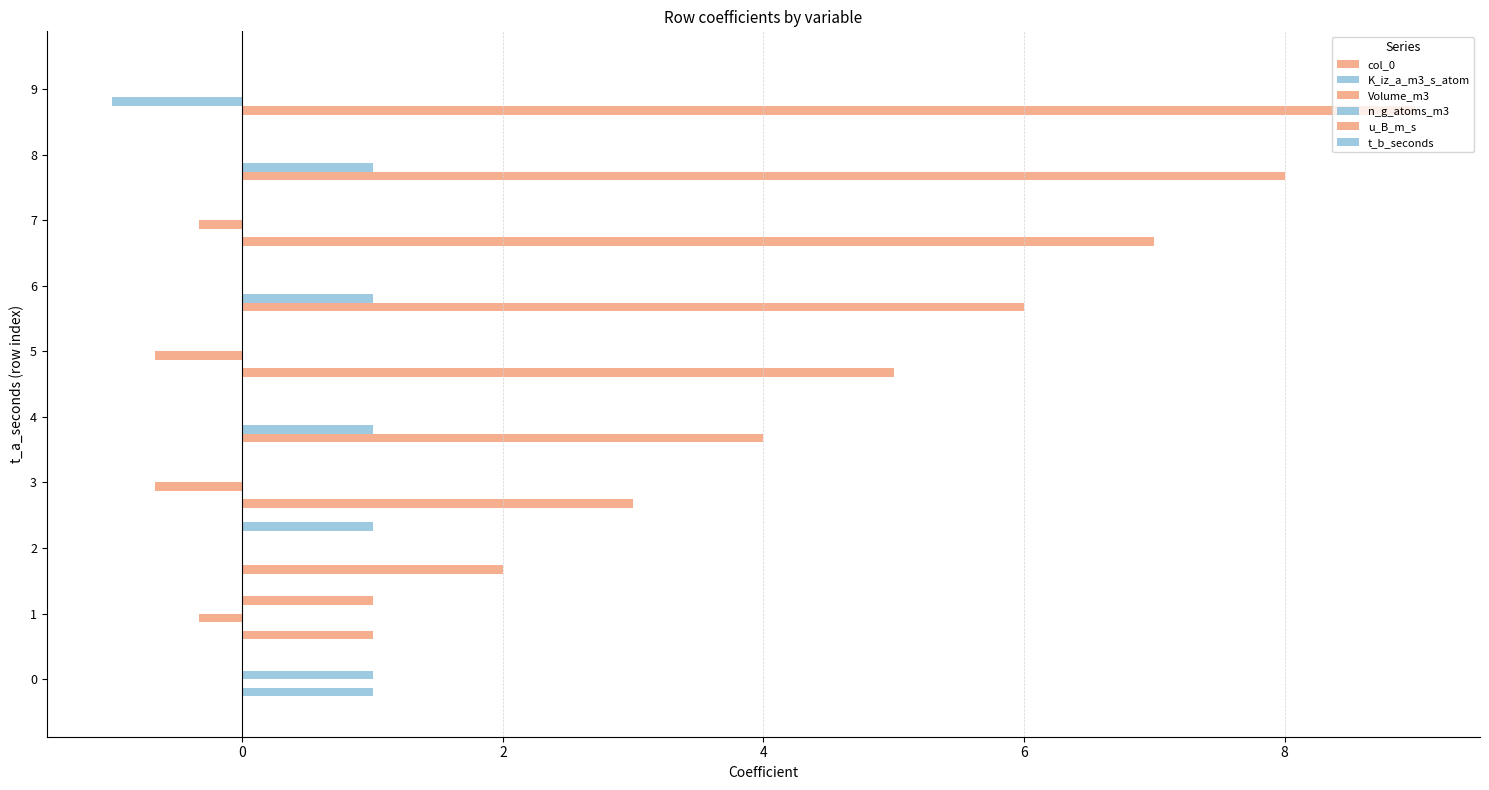

Count the number of categories in the chart.

10